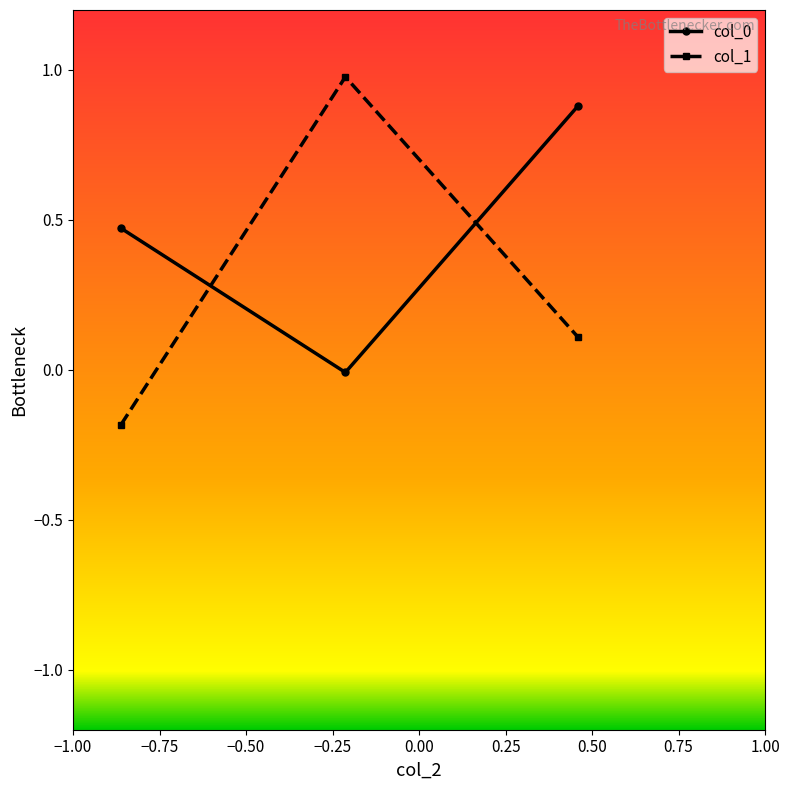

What is the value of the col_1 point at the 2nd from the left?

1.0